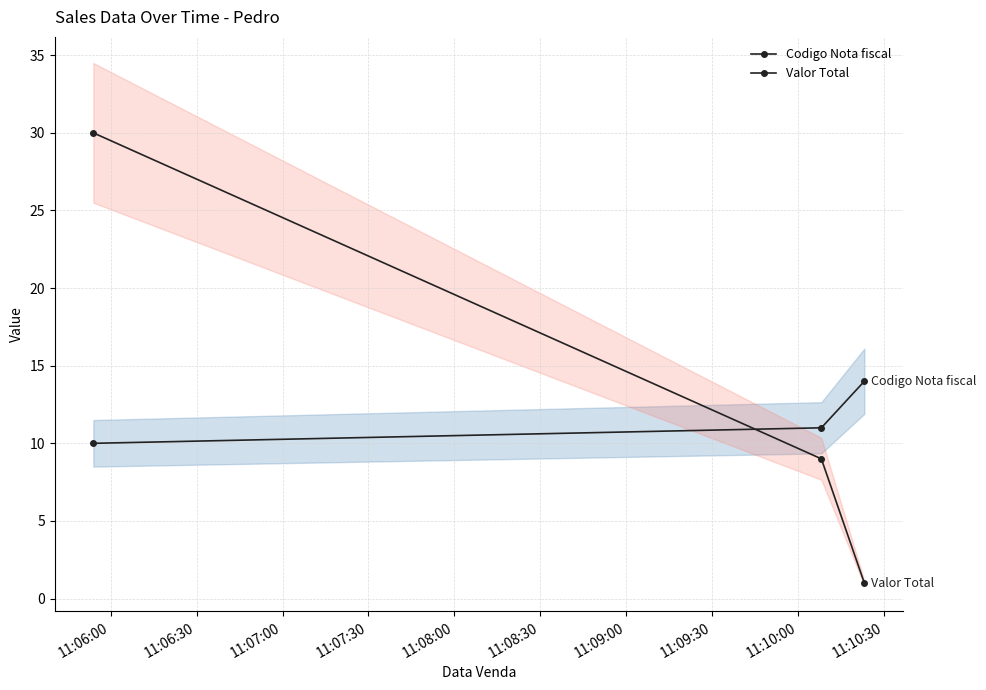

How many data points in Codigo Nota fiscal are less than 11?

1